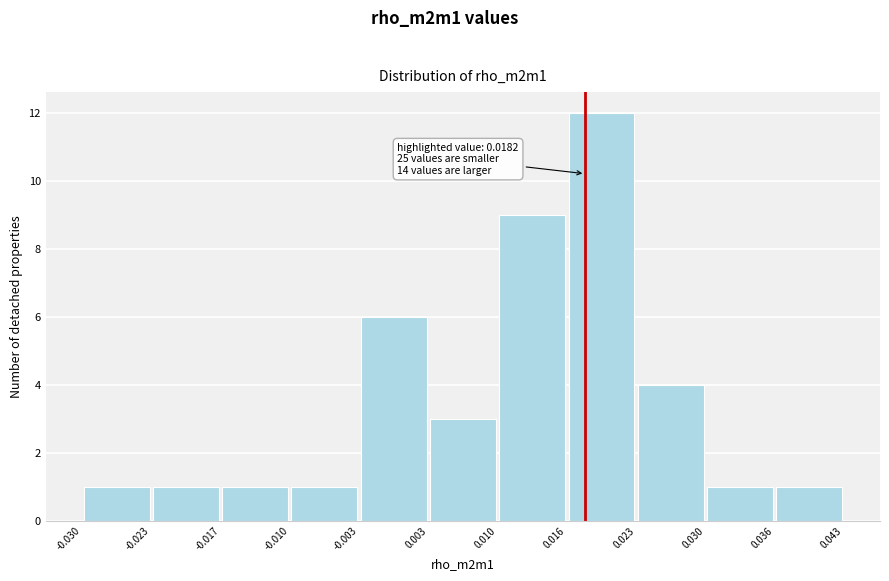

Over which range of the x-axis is the bar tallest?

0.016 to 0.023